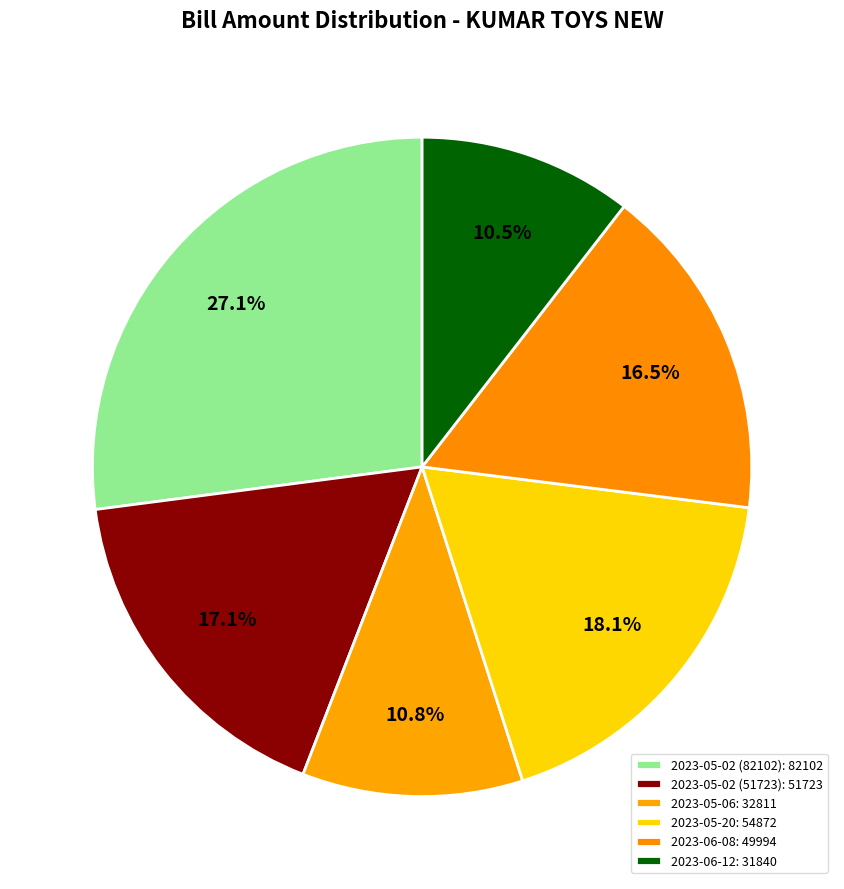

What is the smallest slice in the pie chart?

2023-06-12